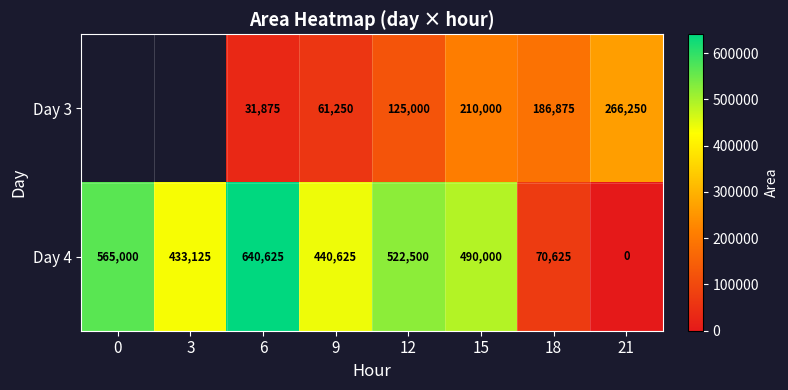

The Day 4 series shows 140731.5 at 6. True or false?

False